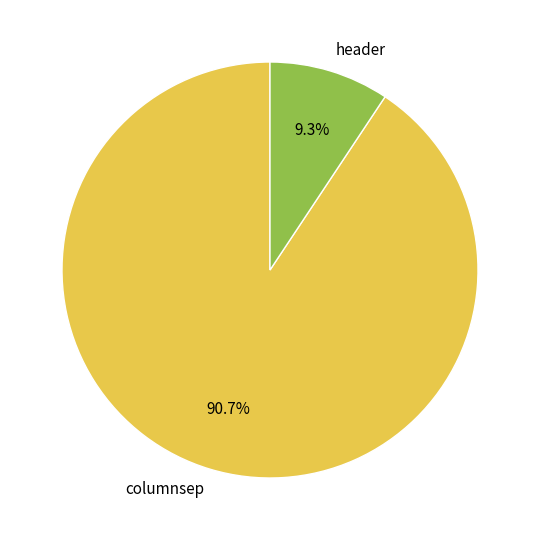

To the nearest percent, what portion does columnsep represent?

91%